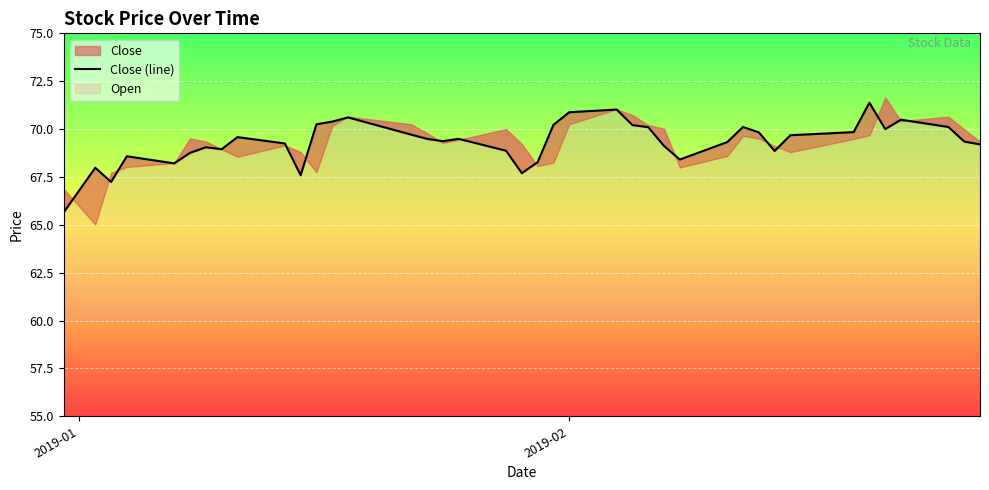

How many points are higher than both their immediate neighbors (excluding endpoints)?

10